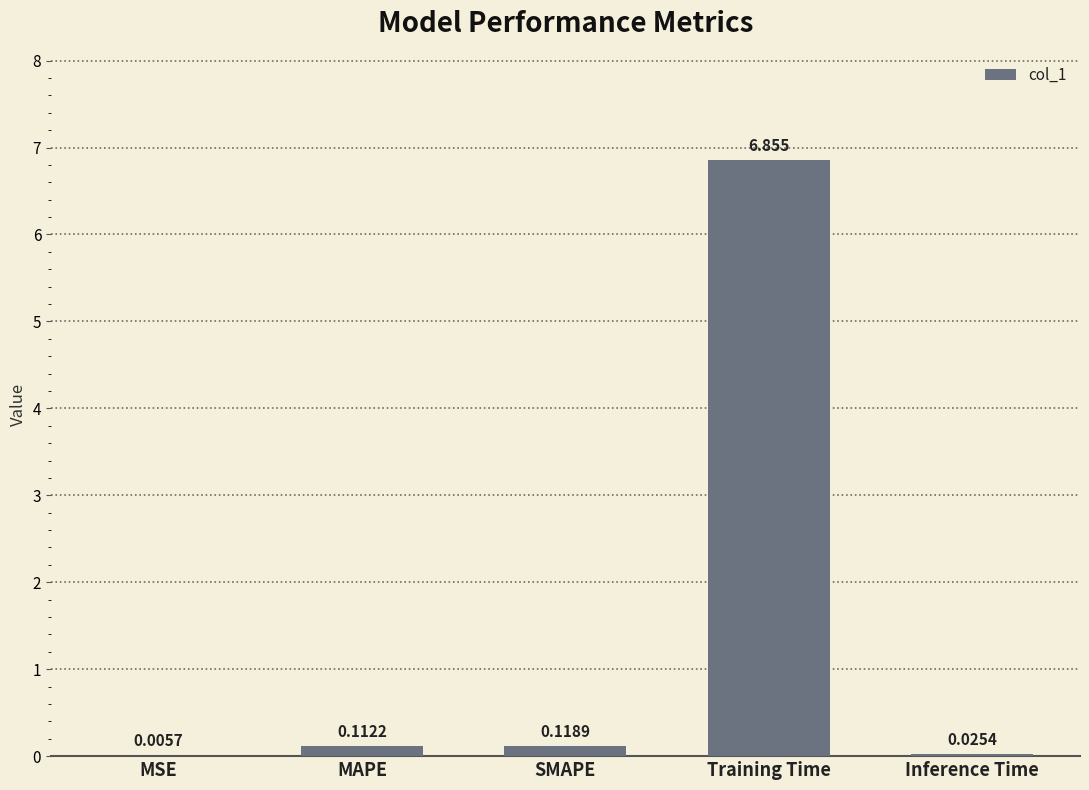

What is the change in value from MSE to SMAPE?

+0.1